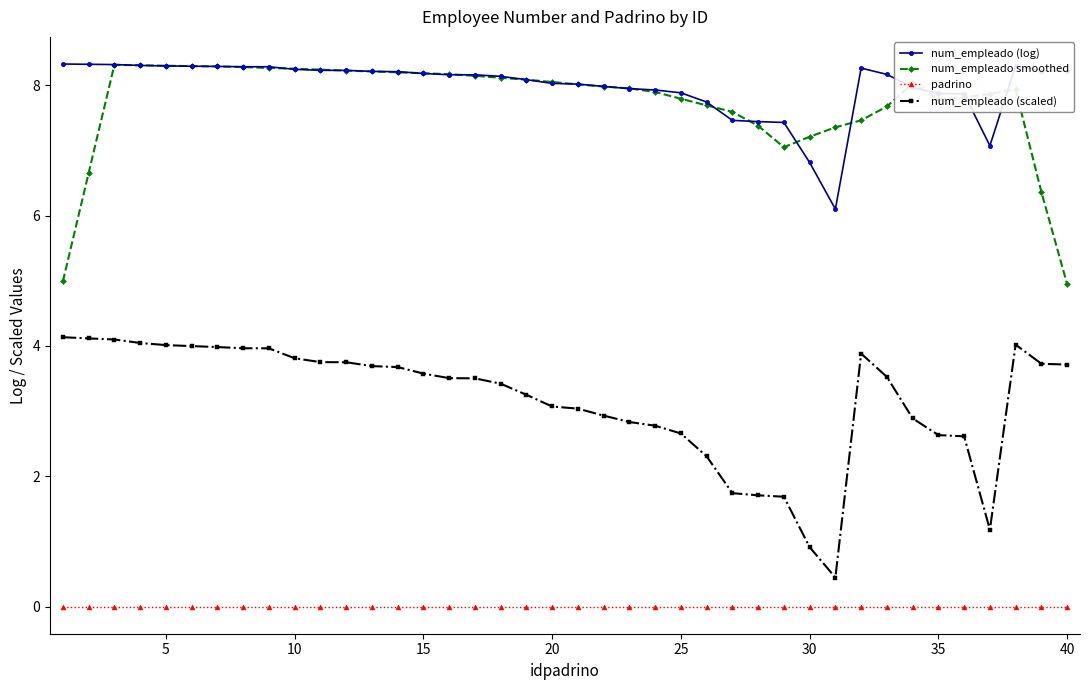

In num_empleado (scaled), how many points are lower than both neighbors (excluding endpoints)?

2